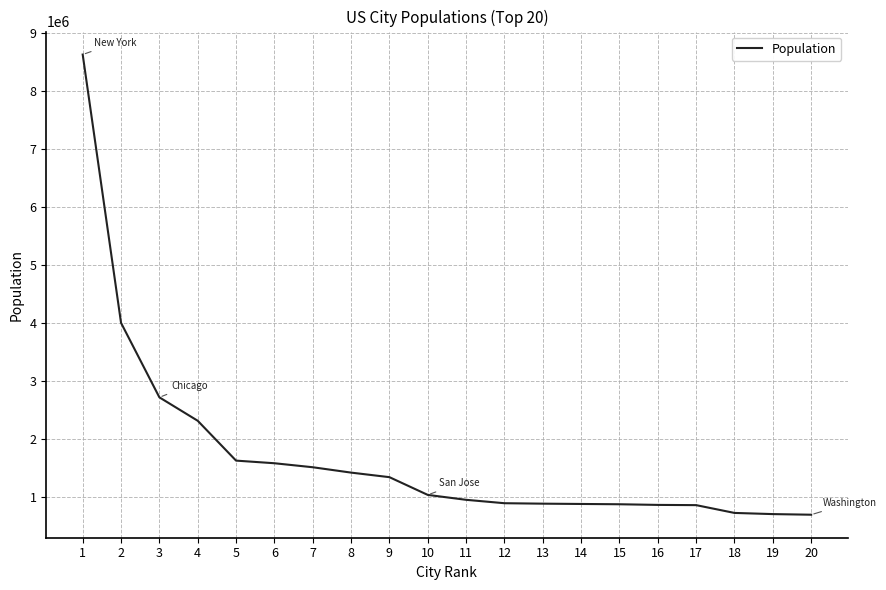

What is the maximum value shown in the chart?

8622698